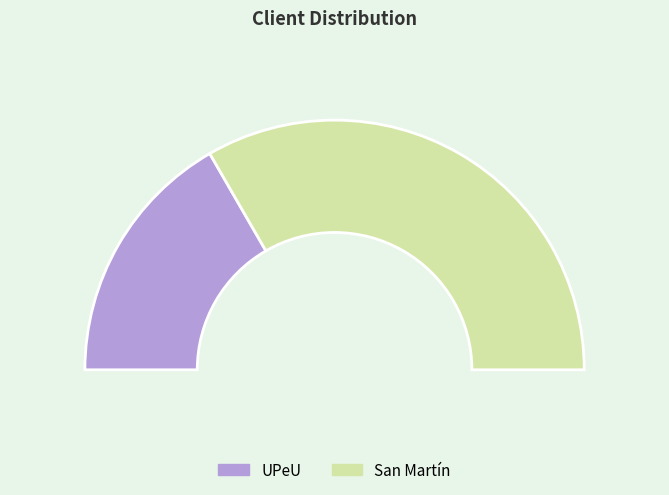

True or false: UPeU accounts for 19% of the total.

False